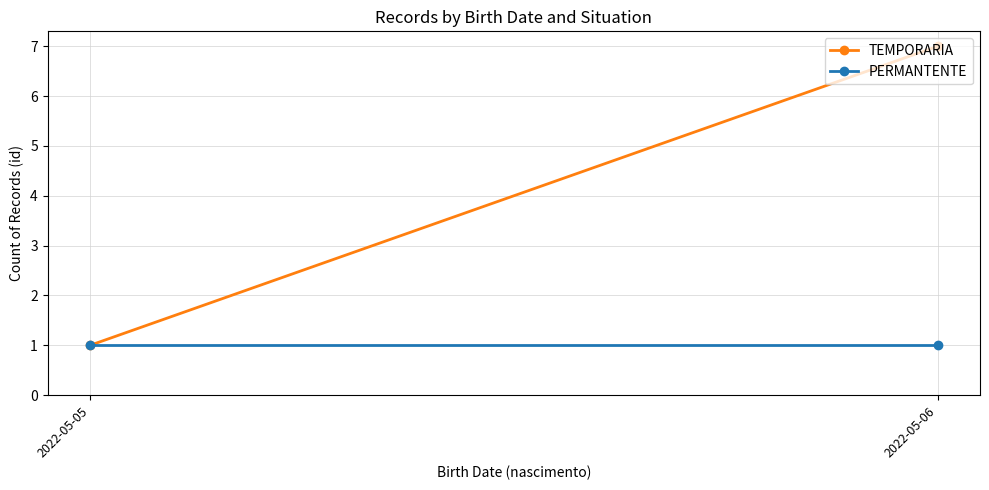

Rank the series by their maximum value, from lowest to highest.

PERMANTENTE, TEMPORARIA